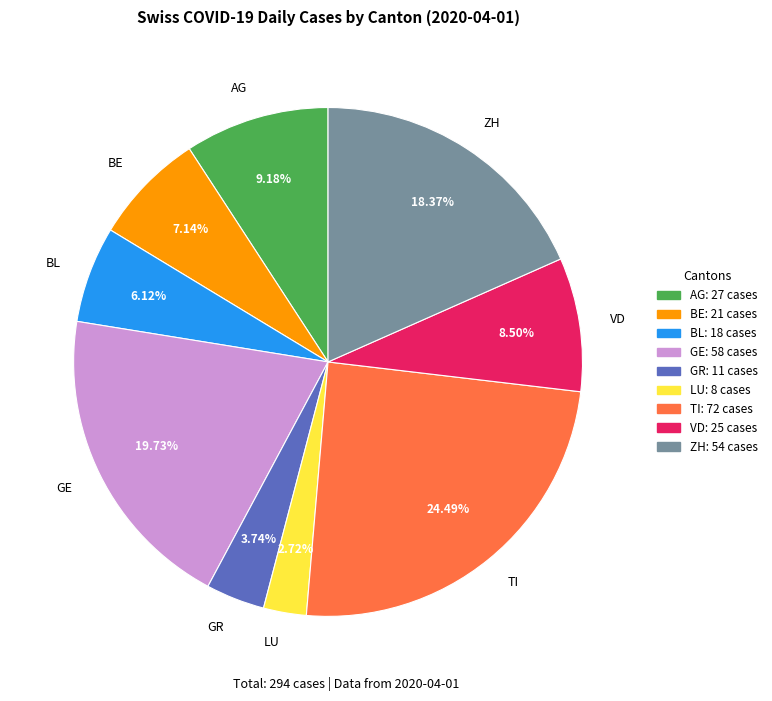

Which has a higher value, BL or ZH?

ZH